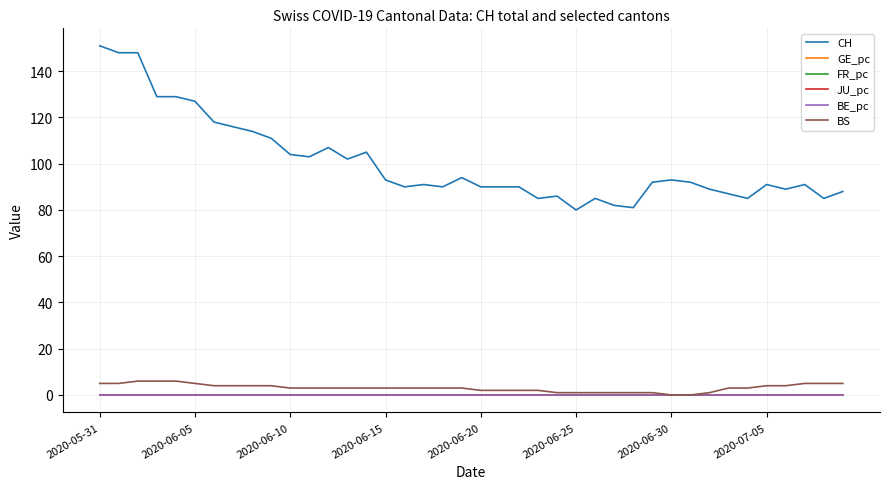

Which series has the widest spread of values?

CH